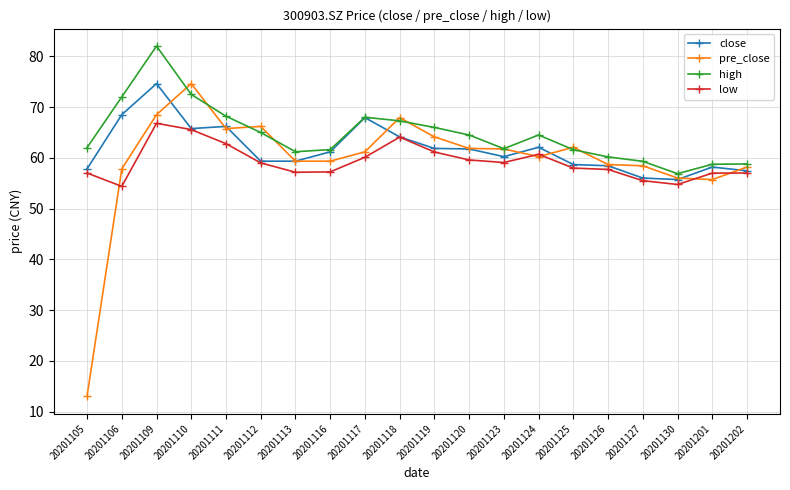

What is the value of the high point at the 11th from the left?

66.0